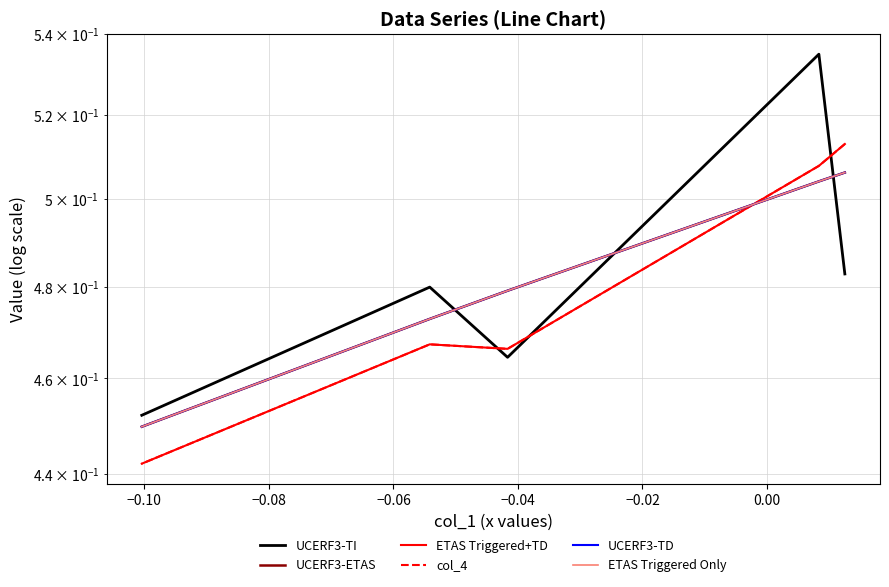

True or false: UCERF3-ETAS has a value of 0.7 at −0.12.

False